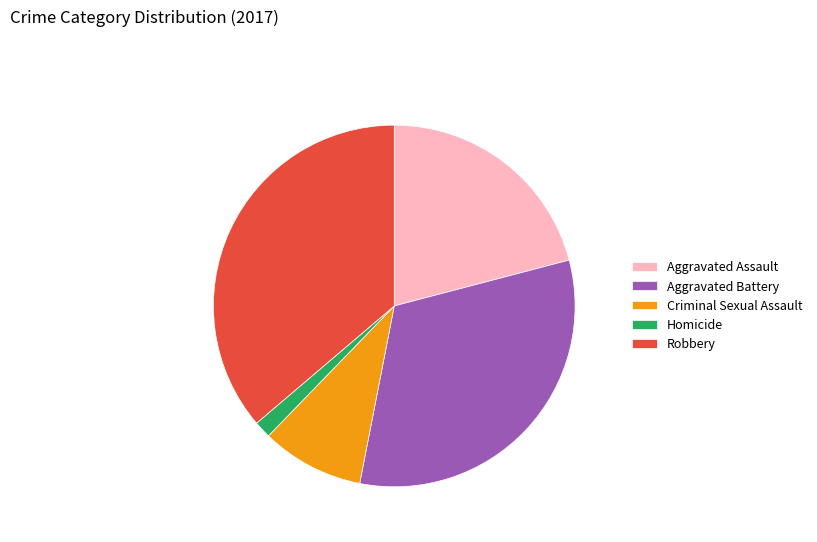

Does Aggravated Assault account for over 50% of the chart?

No